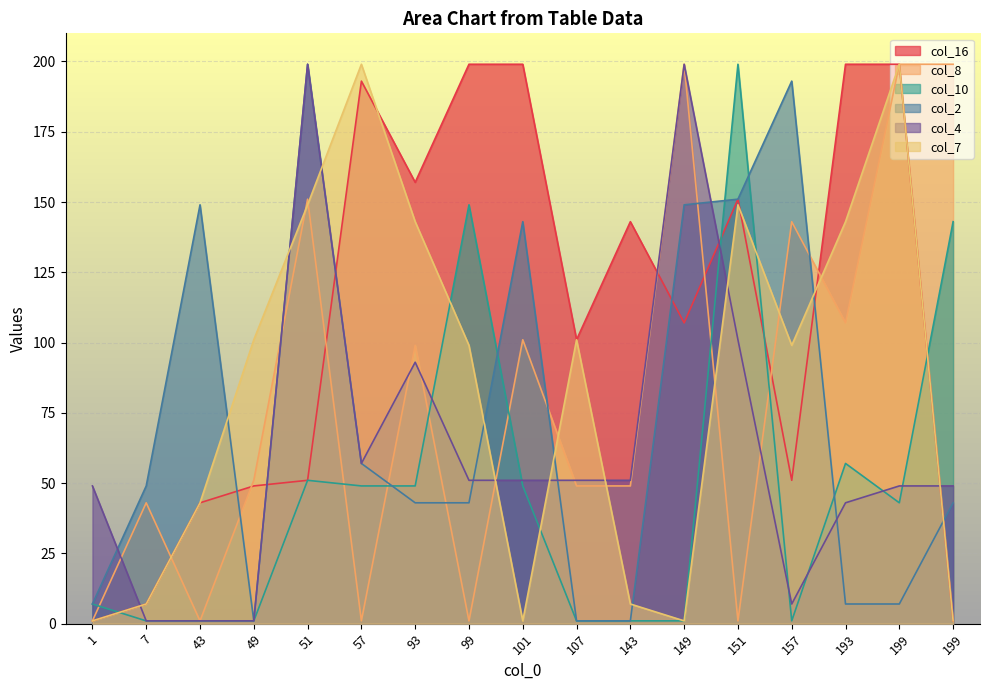

Where does the col_10 series first go above 43?

51